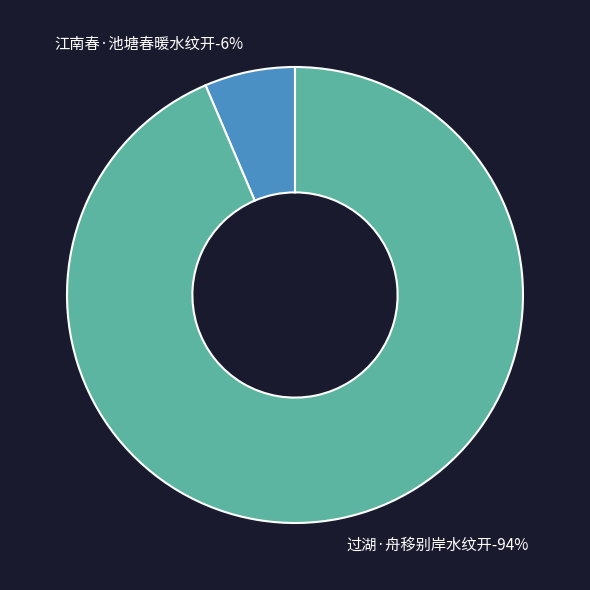

True or false: 过湖·舟移别岸水纹开 accounts for 99% of the total.

False